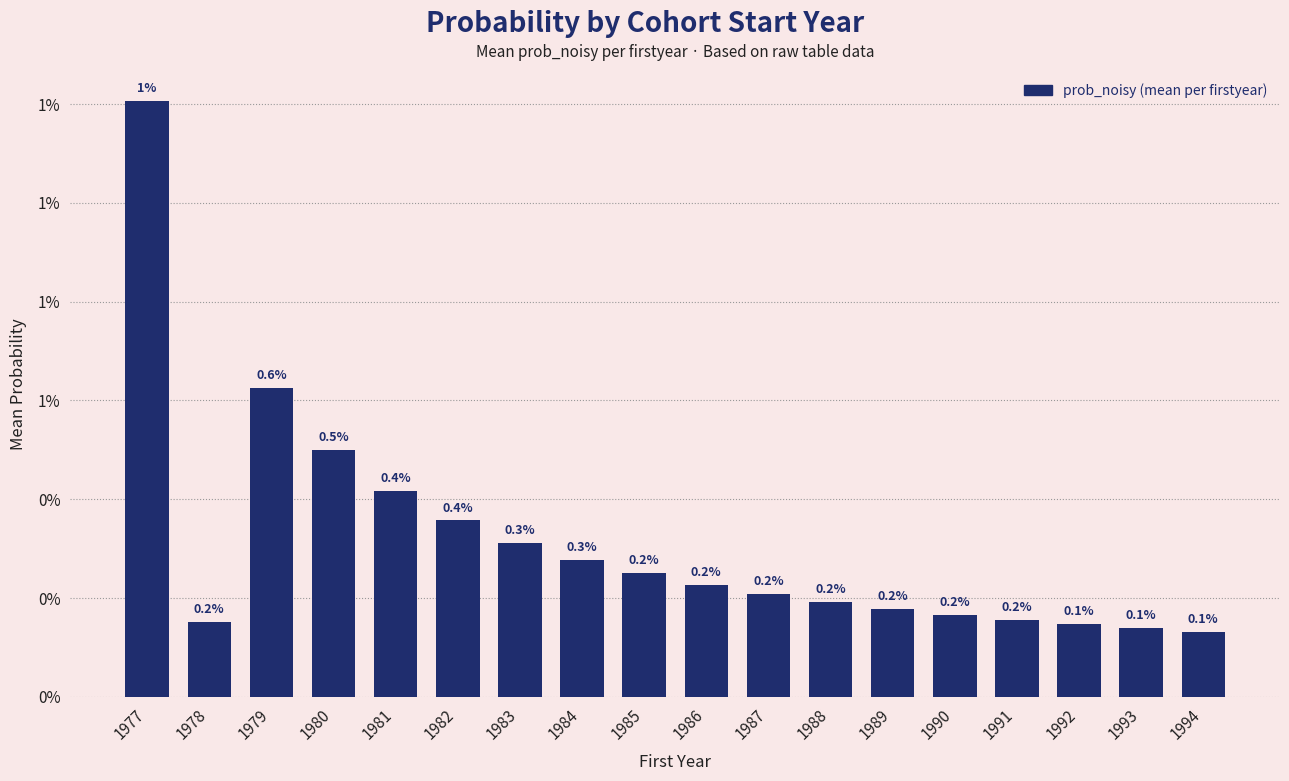

Rank the categories by value from highest to lowest.

1977, 1979, 1980, 1981, 1982, 1983, 1984, 1985, 1986, 1987, 1988, 1989, 1990, 1991, 1978, 1992, 1993, 1994